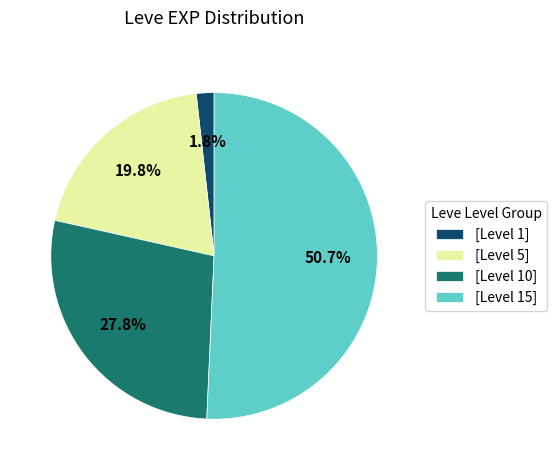

Do [Level 5] and [Level 10] together represent more than half of the pie?

No